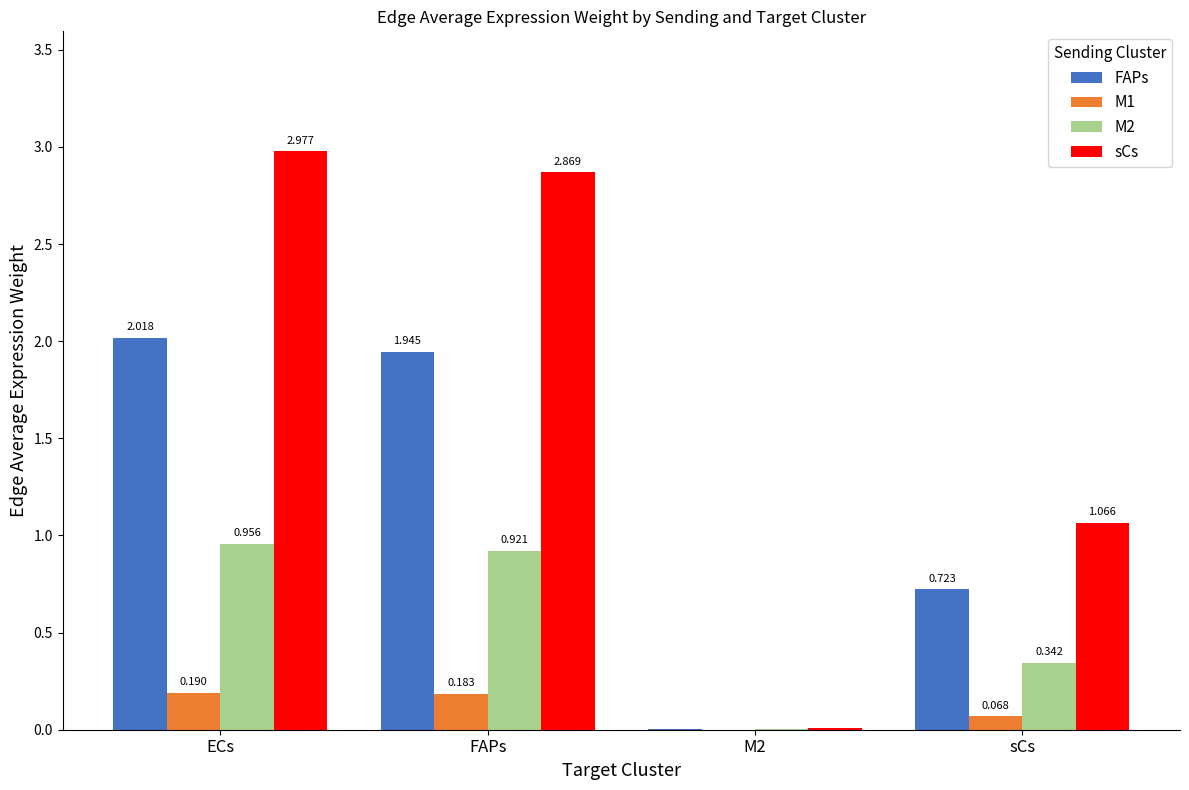

Which category has the highest value in the sCs series?

ECs